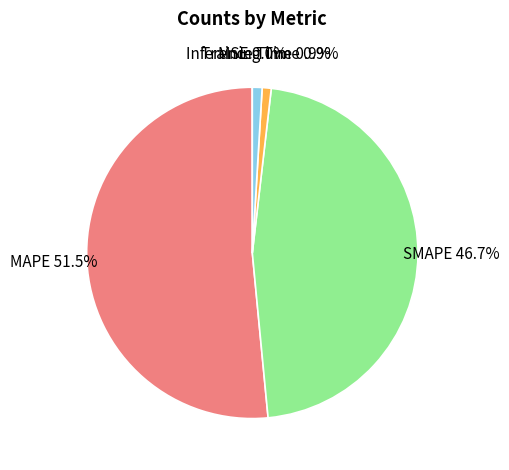

Which has a higher value, Inference Time or SMAPE?

SMAPE